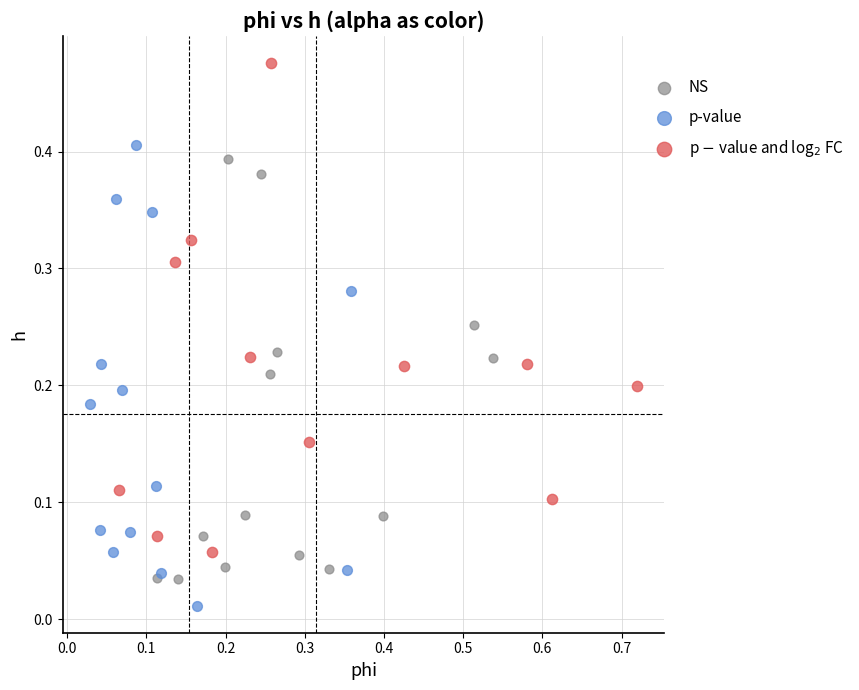

Which series reaches the minimum Y coordinate?

p-value